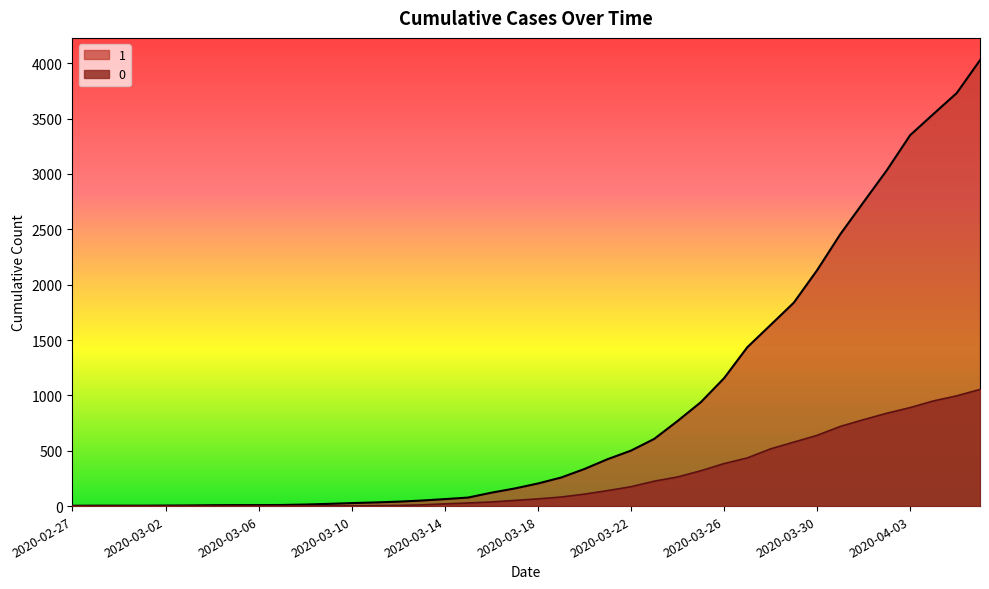

Which series changed the most between 2020-03-04 and 2020-03-25?

1